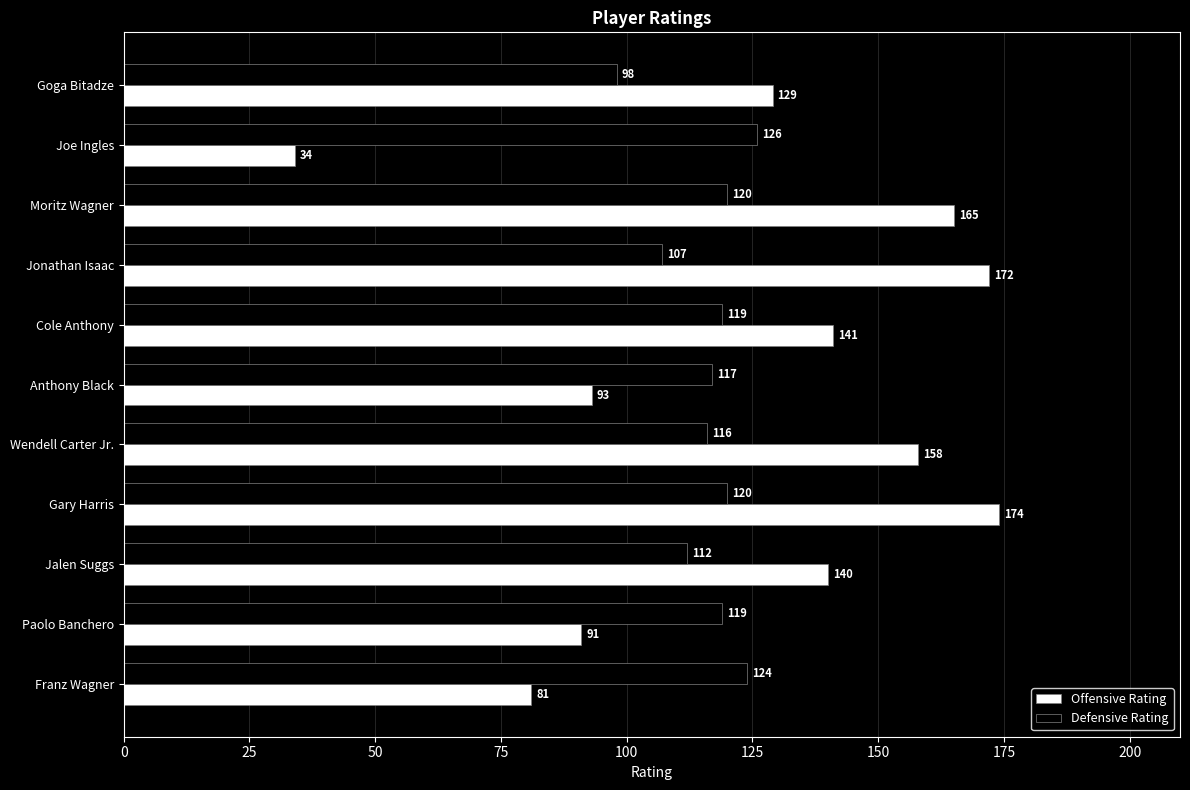

Where is Offensive Rating nearest to the value 104?

Anthony Black